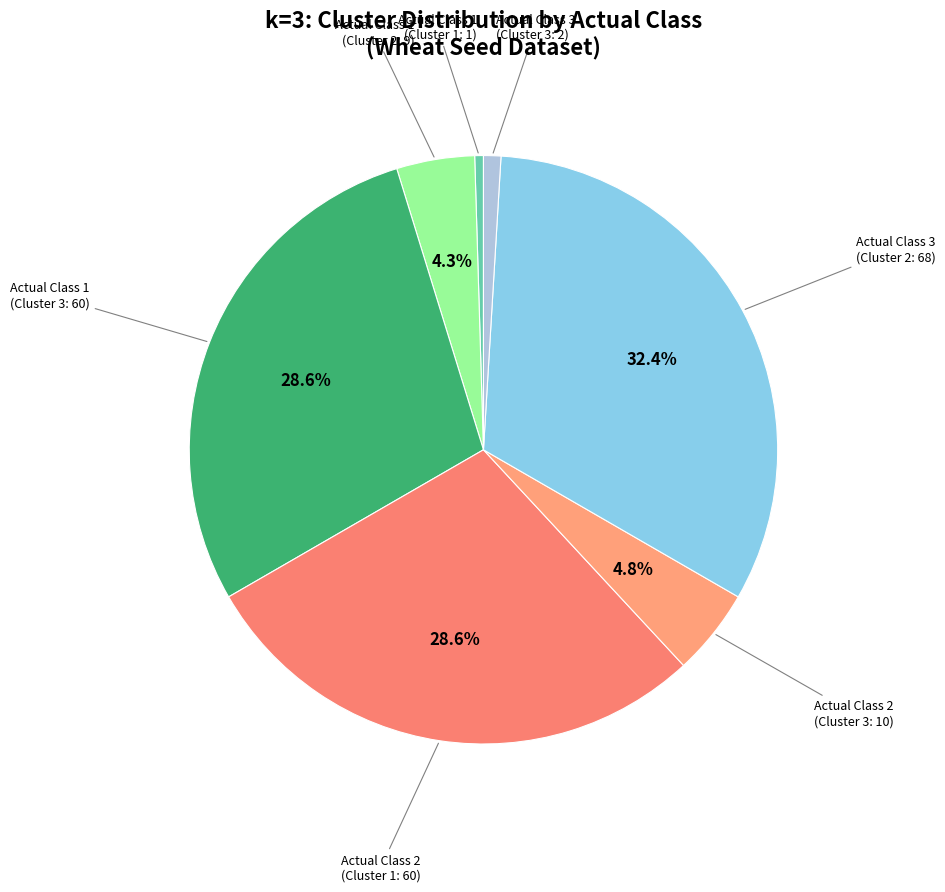

How many slices are in this pie chart?

7